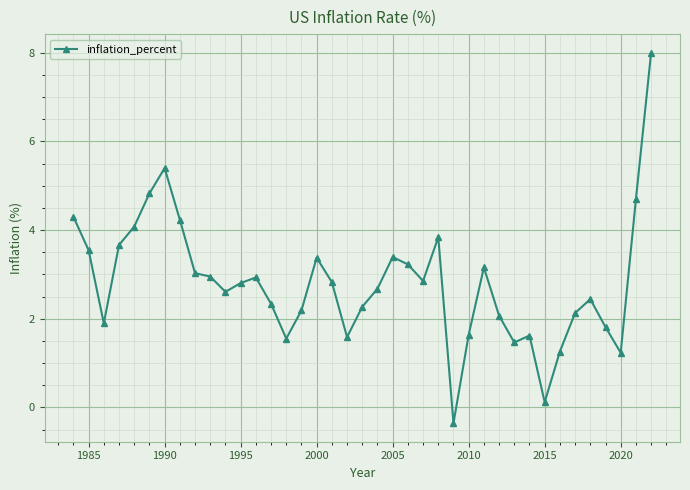

What is the value of the 32nd point from the left?

0.1